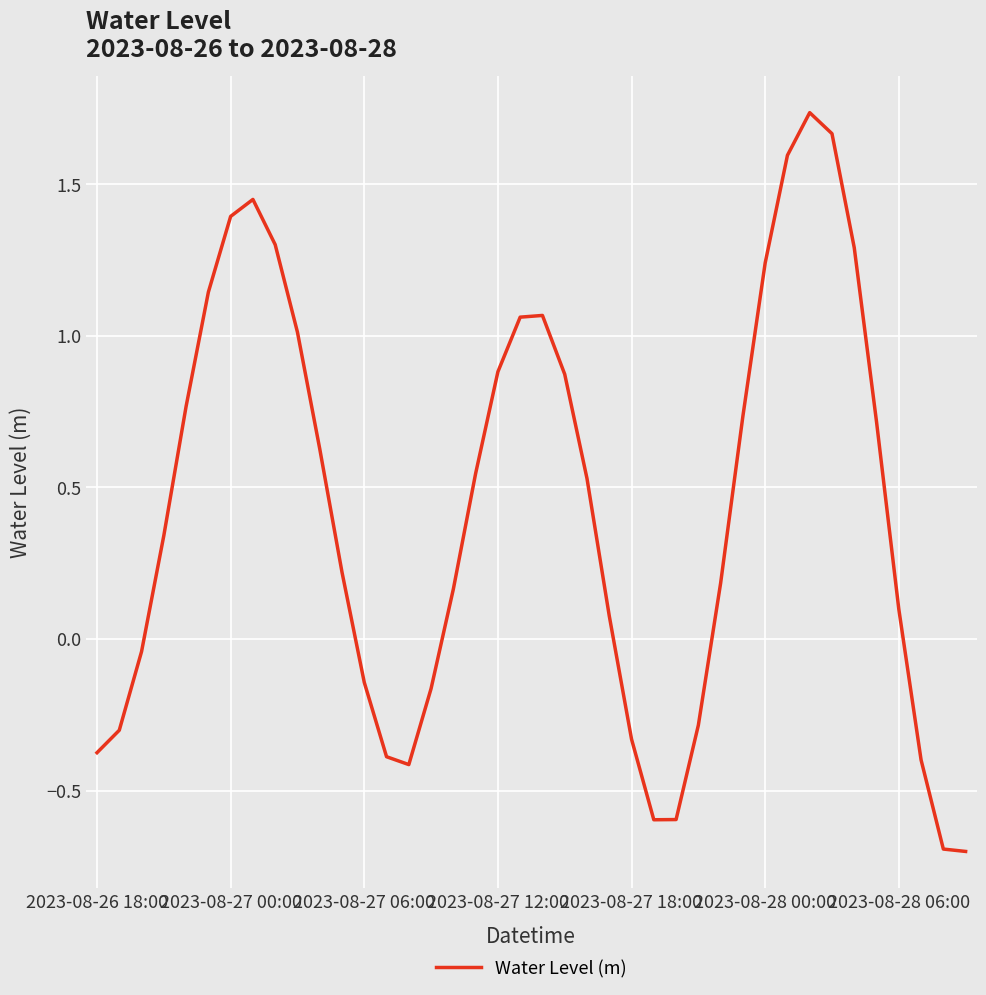

What is the minimum value shown in the chart?

-0.7